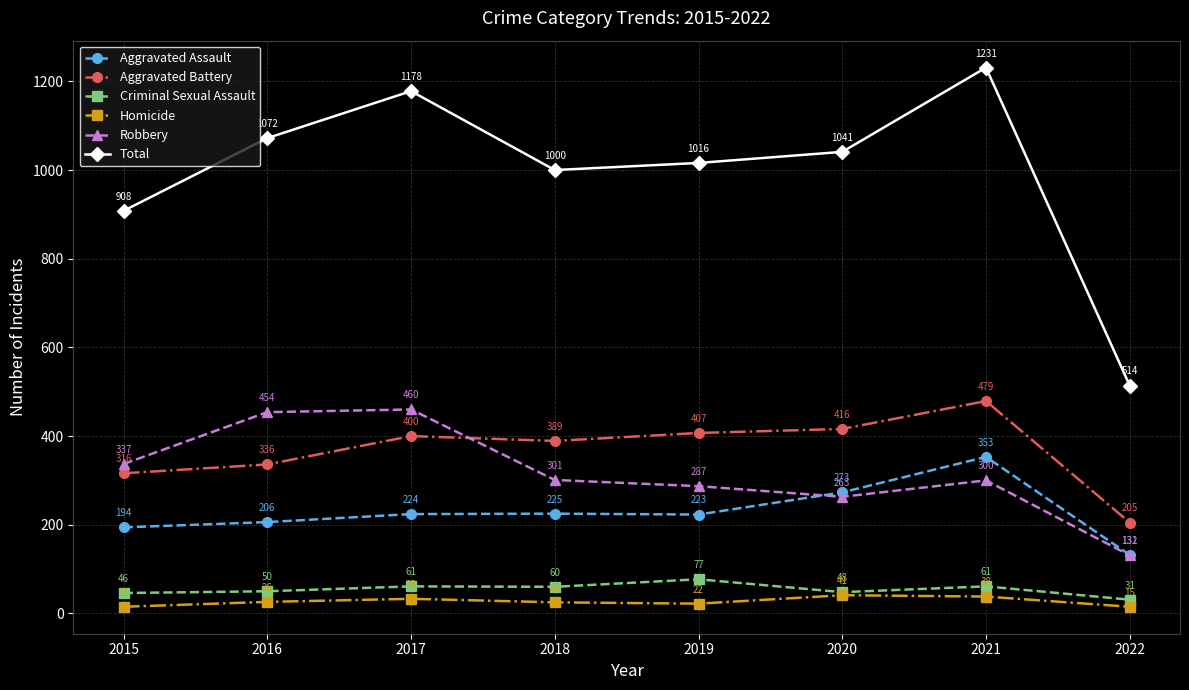

Which series has the largest range (max minus min)?

Total